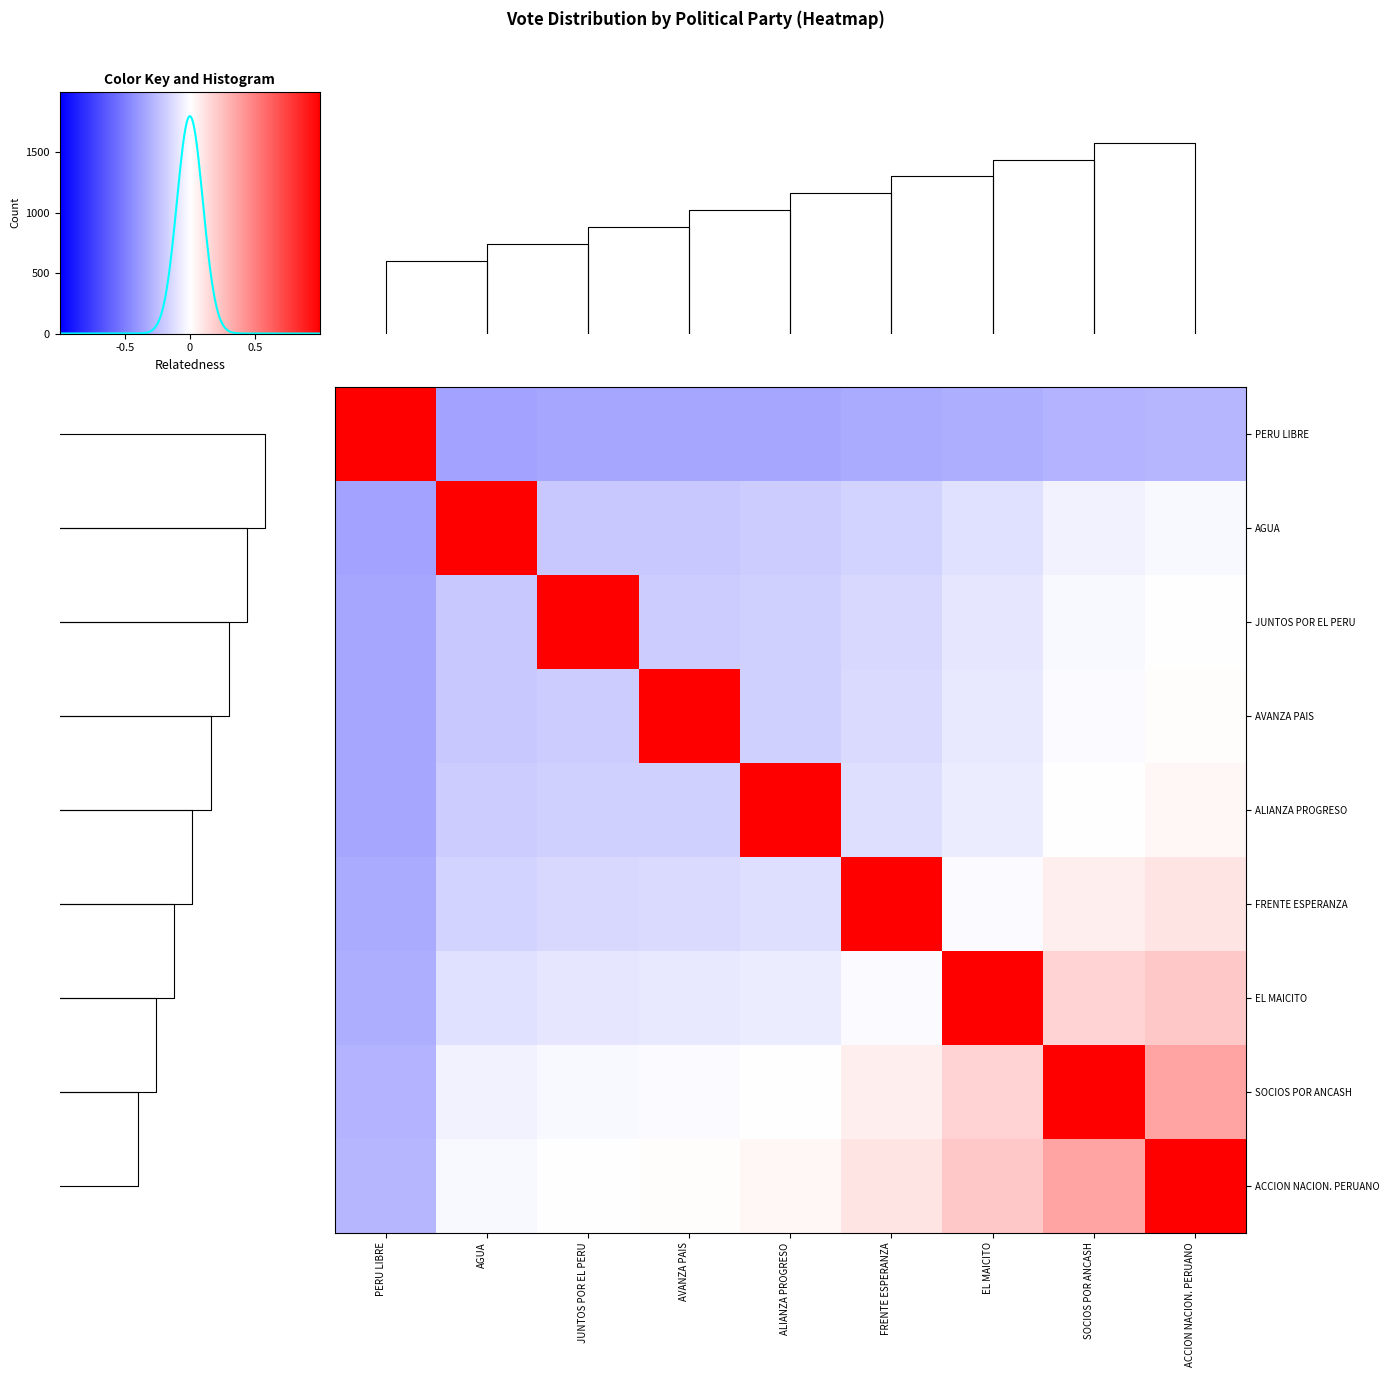

Which series has the largest range (max minus min)?

PERU LIBRE